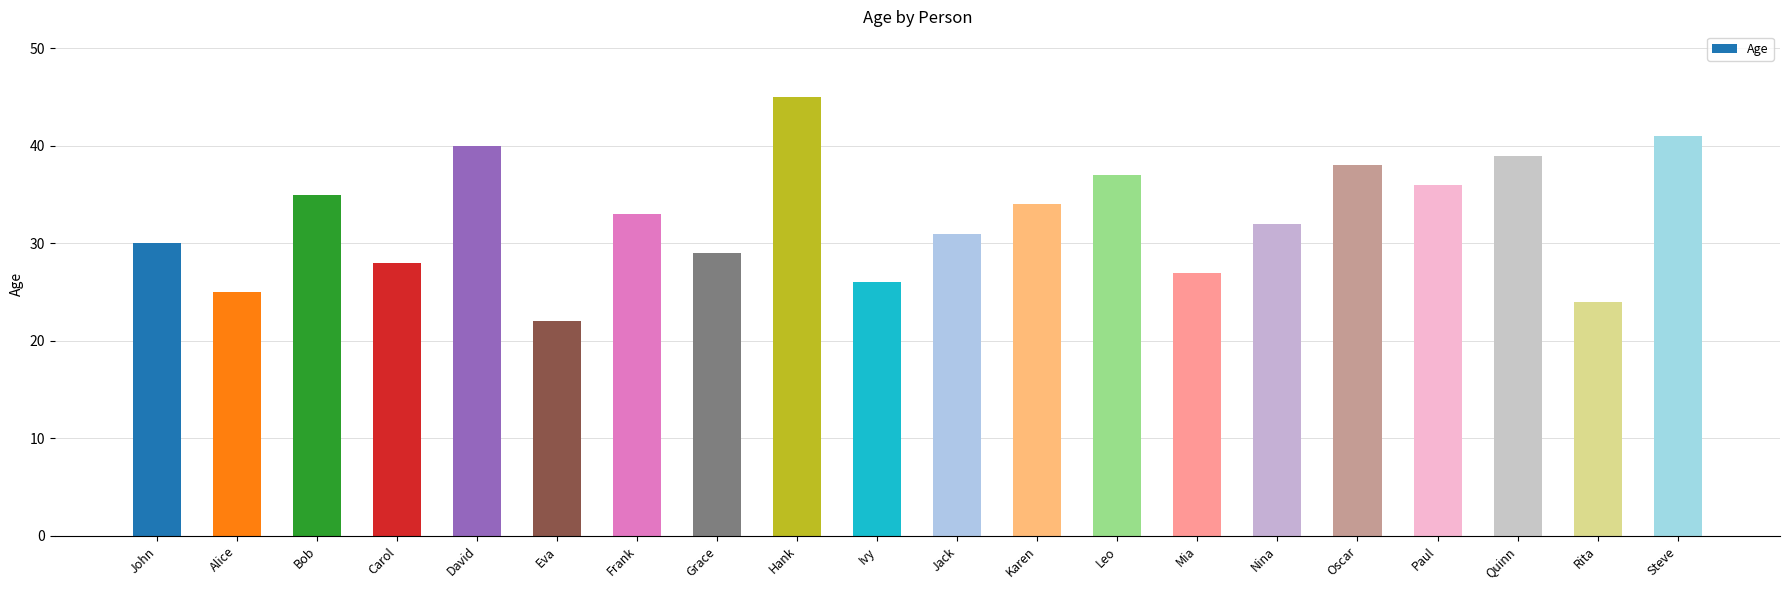

Which category has the lowest value across all series?

Eva